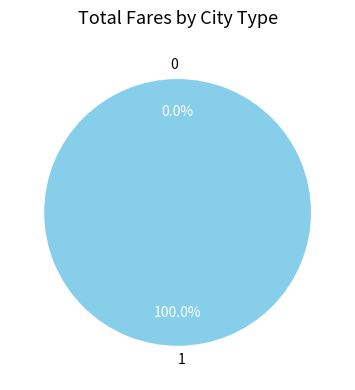

Count the number of slices in the pie.

2